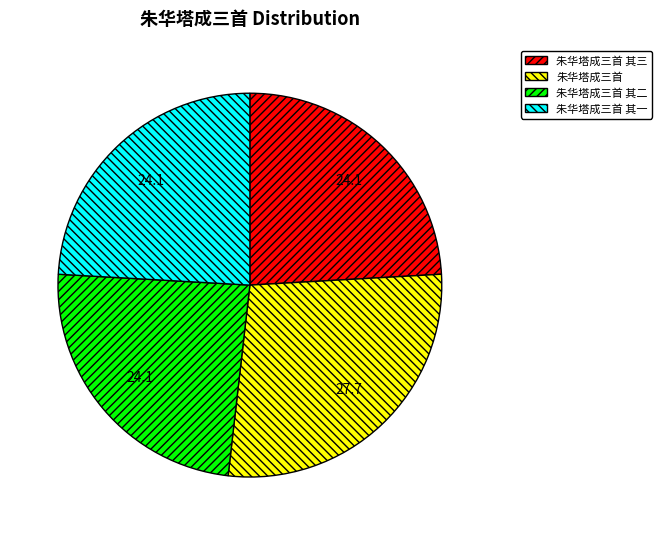

Does any single category account for the majority?

No